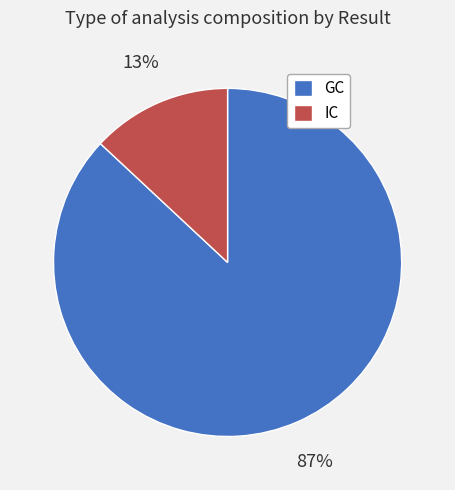

Do IC and GC together represent more than half of the pie?

Yes